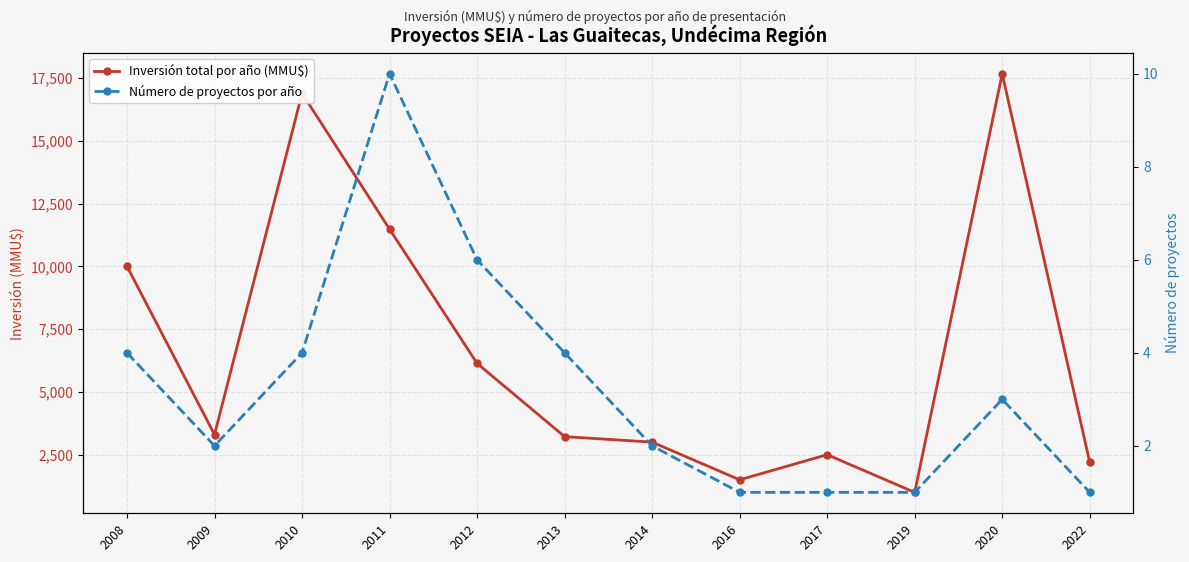

How many interior local peaks does the Inversión total por año (MMU$) series have?

3